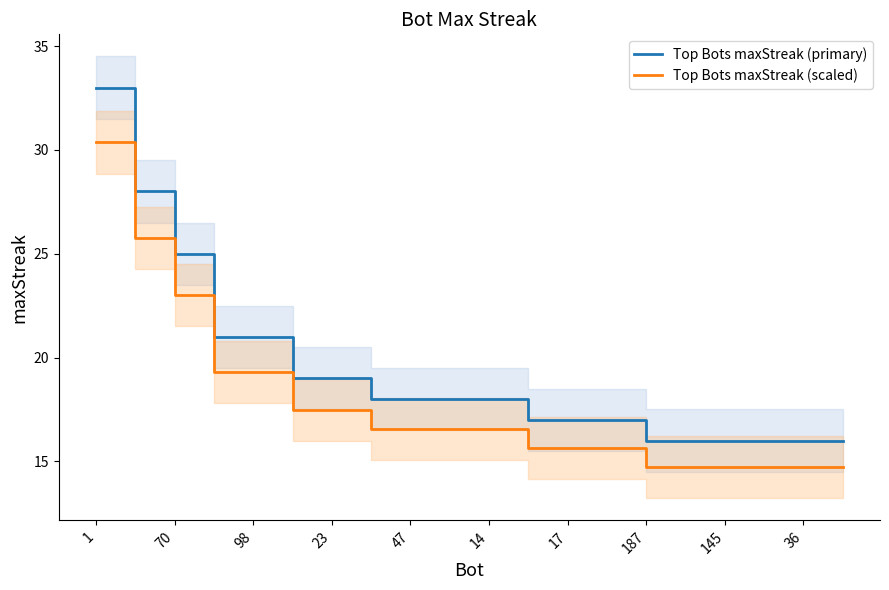

Is it true that Top Bots maxStreak (scaled) equals 14.7 at 36?

True